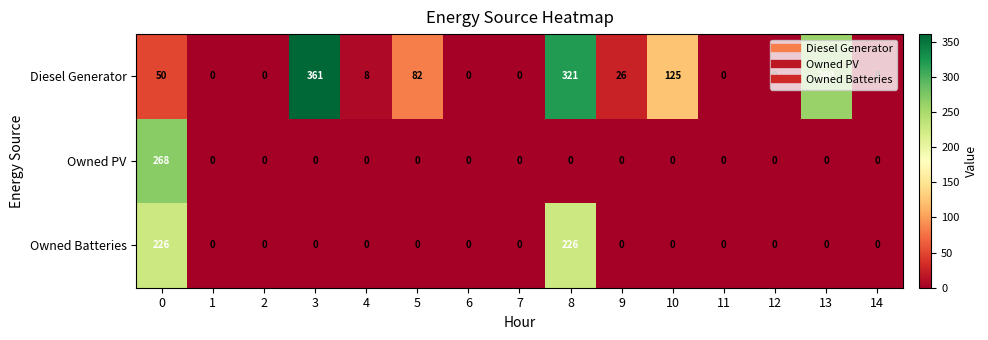

Which series has the largest total across all categories?

Diesel Generator